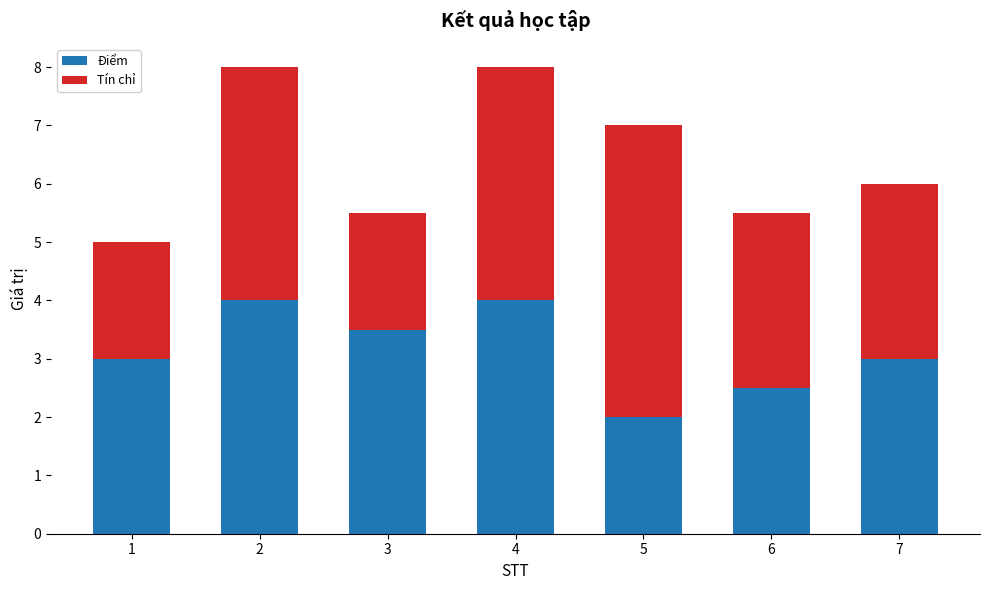

What is the total value across all series at 6?

5.5